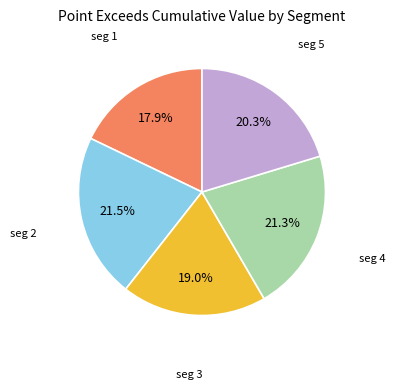

Does any single category account for the majority?

No